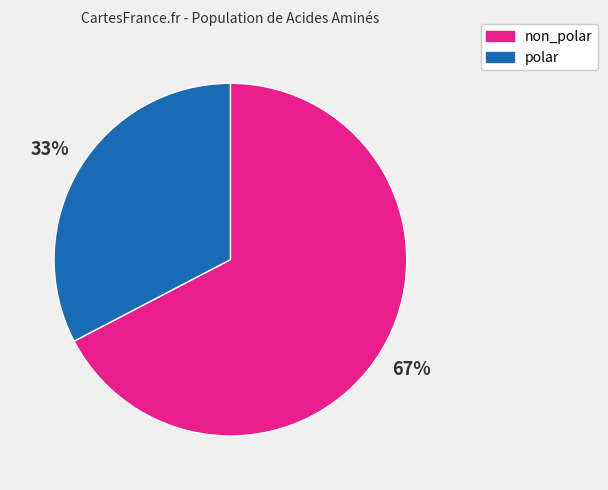

To the nearest percent, what is the average slice percentage?

50%